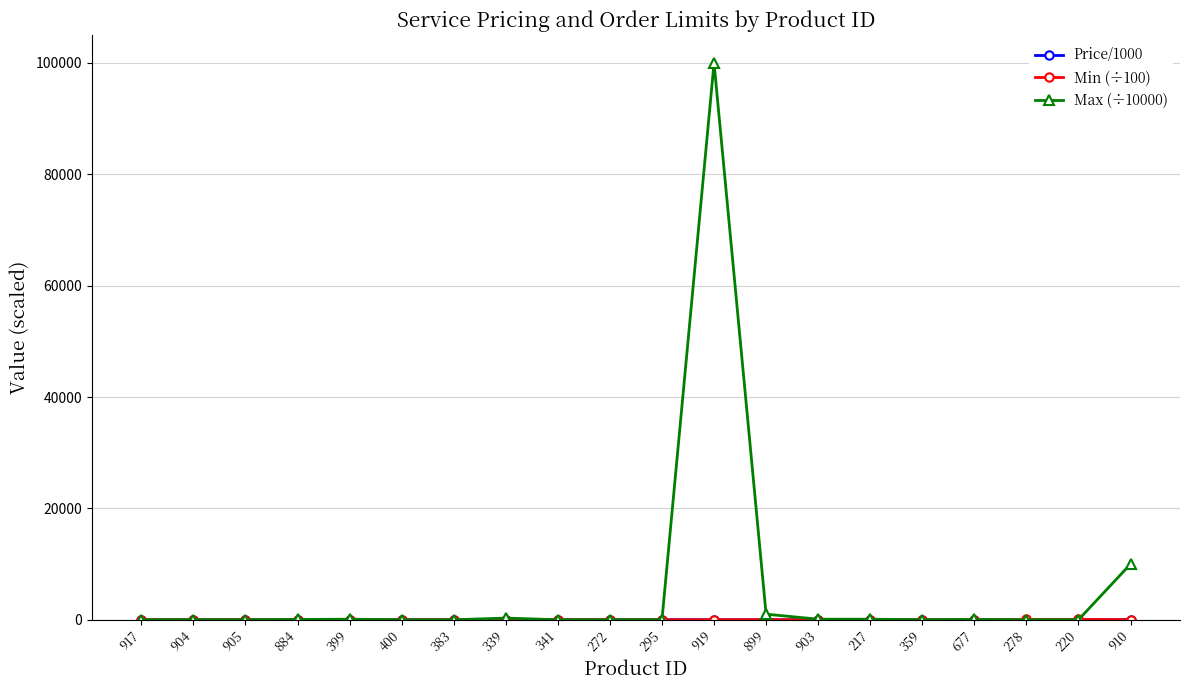

What is the label of the 6th point from the right?

217